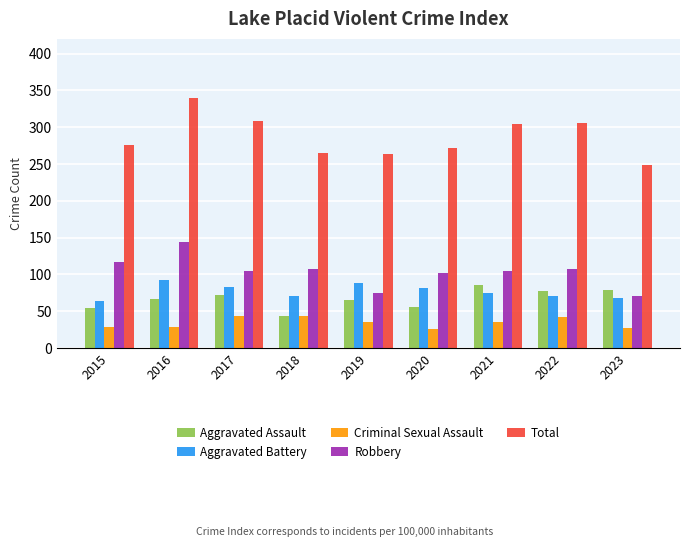

What is the sum of the Aggravated Assault values at 2020 and 2019?

121